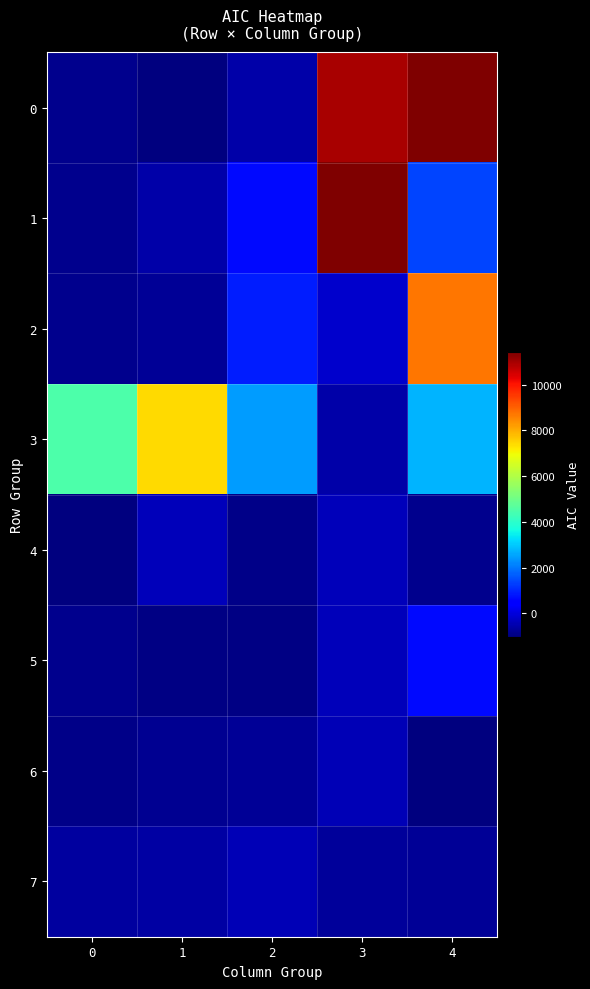

List the series in order of their peak value, lowest first.

7, 6, 4, 5, 3, 2, 0, 1